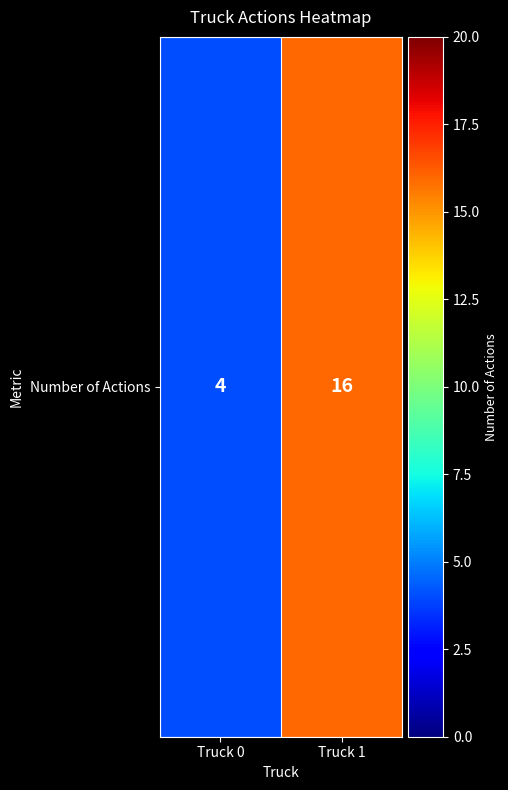

What is the average value?

10